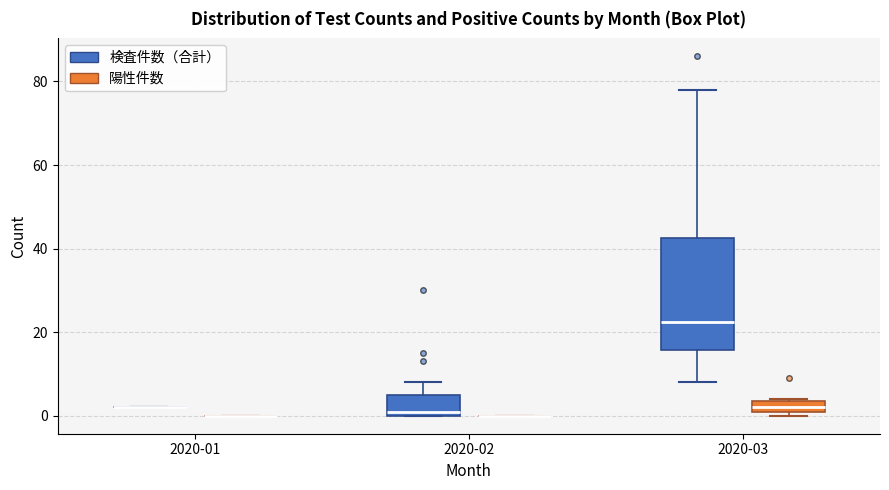

Comparing the boxes themselves (not the whiskers), which one is the tallest?

2020-03 (検査件数（合計）)